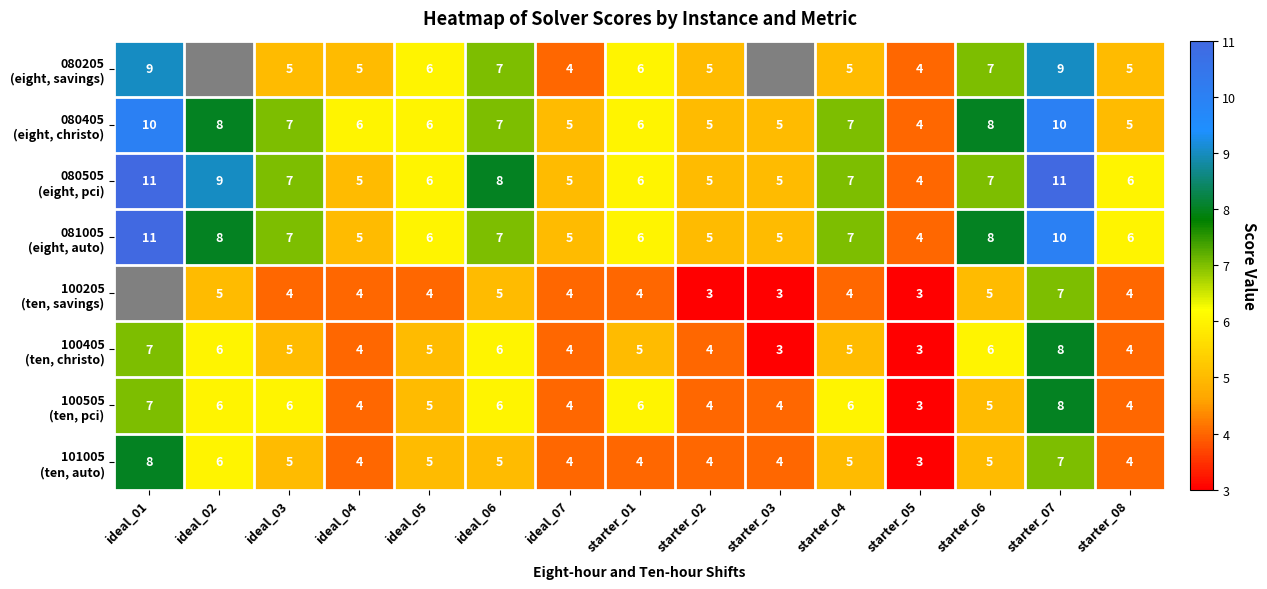

What is the total value across all series at ideal_07?

35